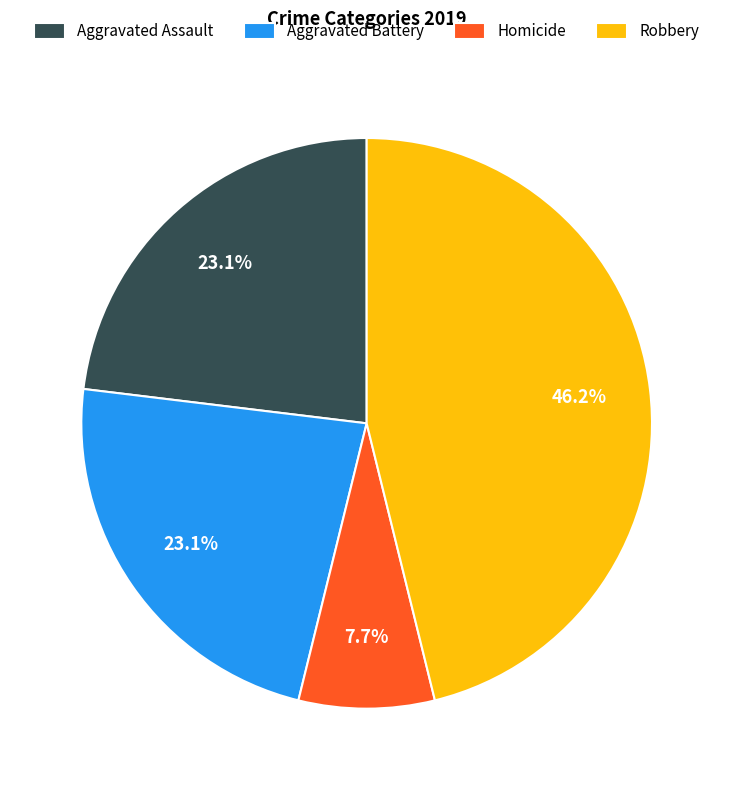

To the nearest percent, what portion does Homicide represent?

8%